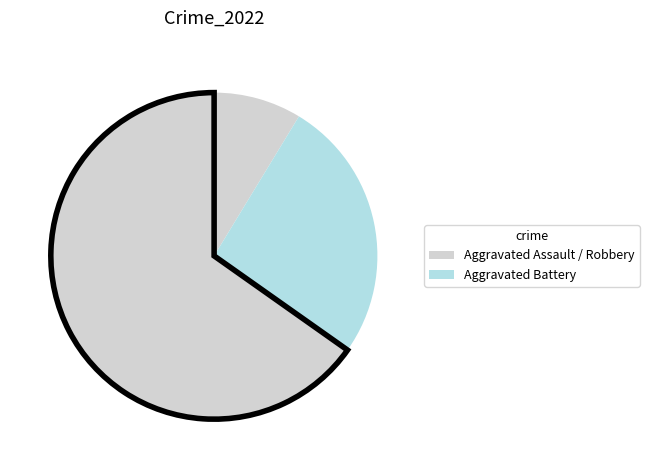

Count the number of slices in the pie.

3